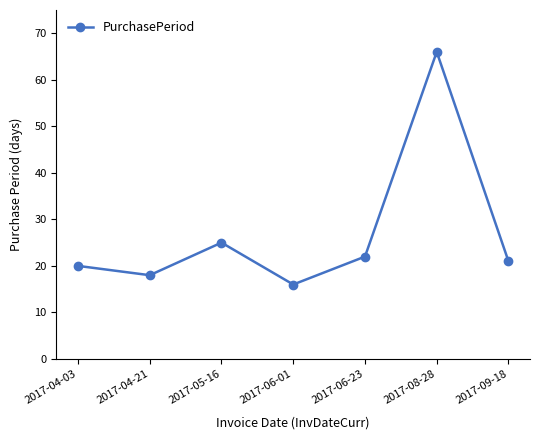

What is the average value?

27